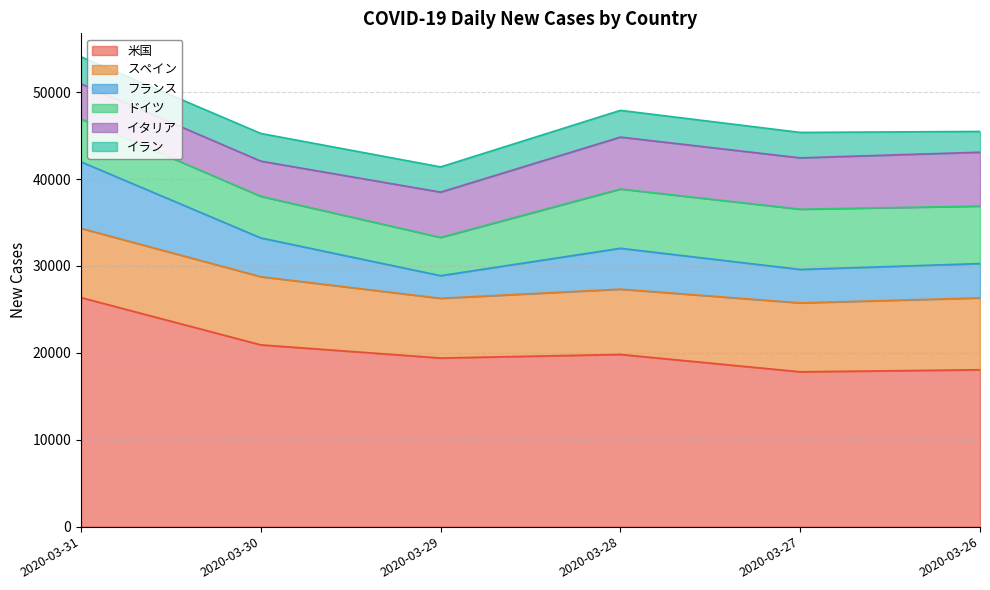

What is the sum of all ドイツ values?

34485